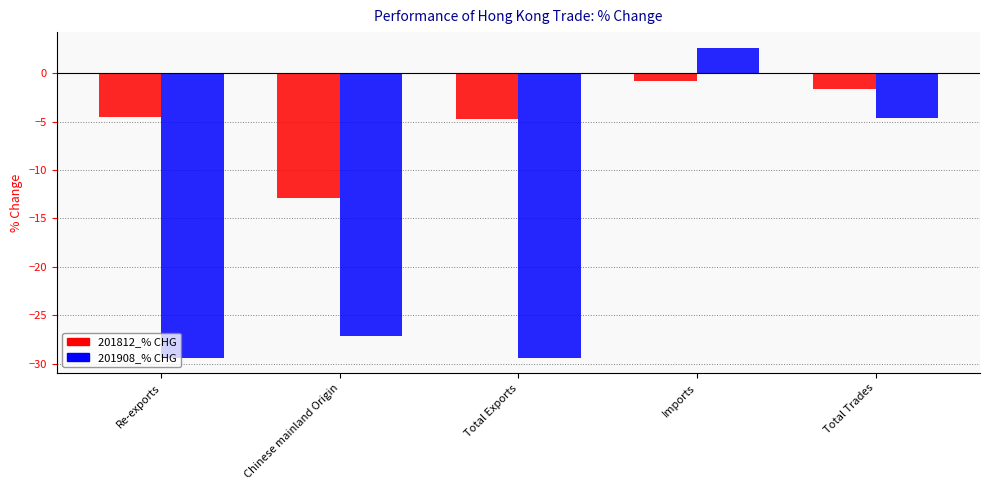

What is the label of the 3rd bar from the left?

Total Exports